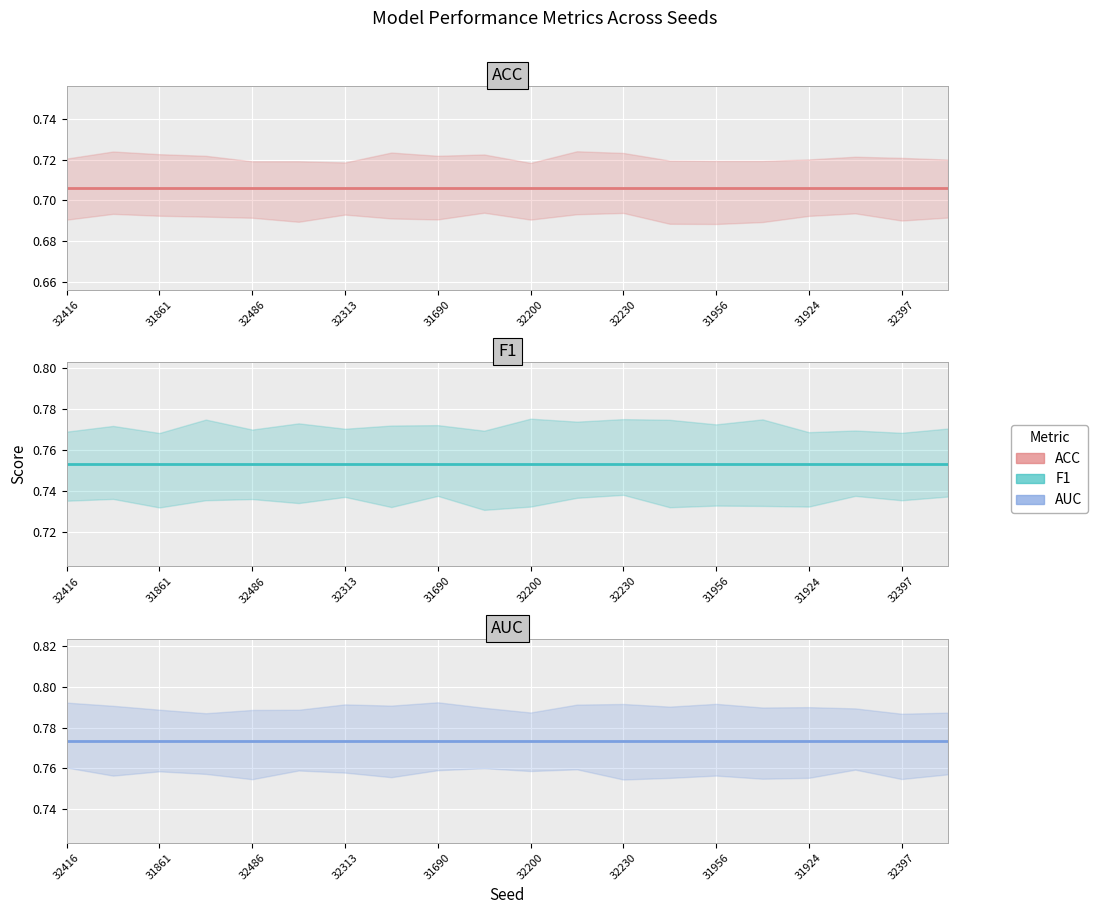

True or false: F1 and AUC intersect in this chart.

False